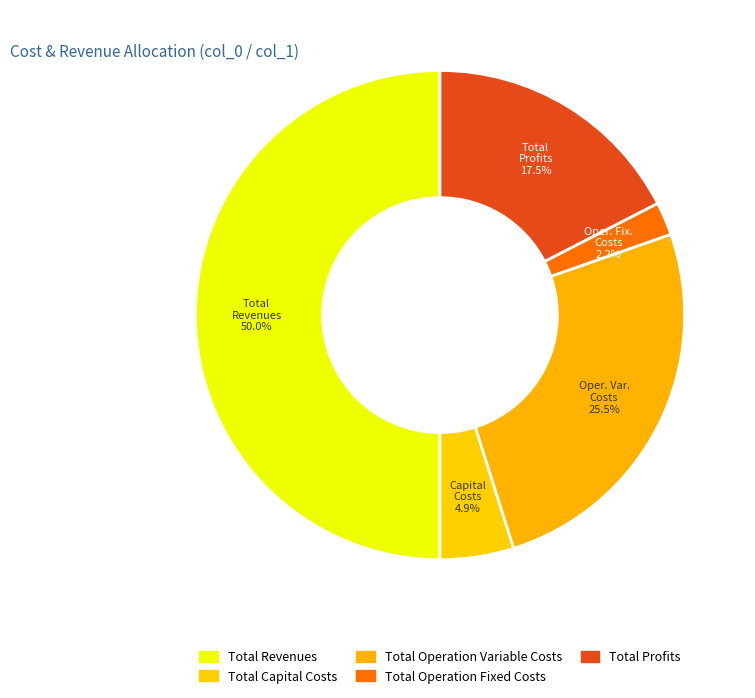

How many slices are in this pie chart?

5